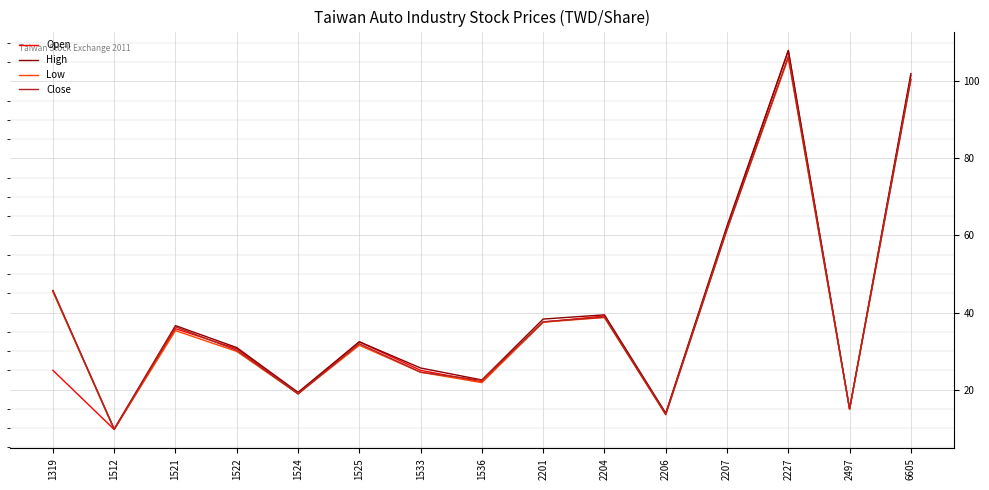

How many lines are shown in the chart?

4